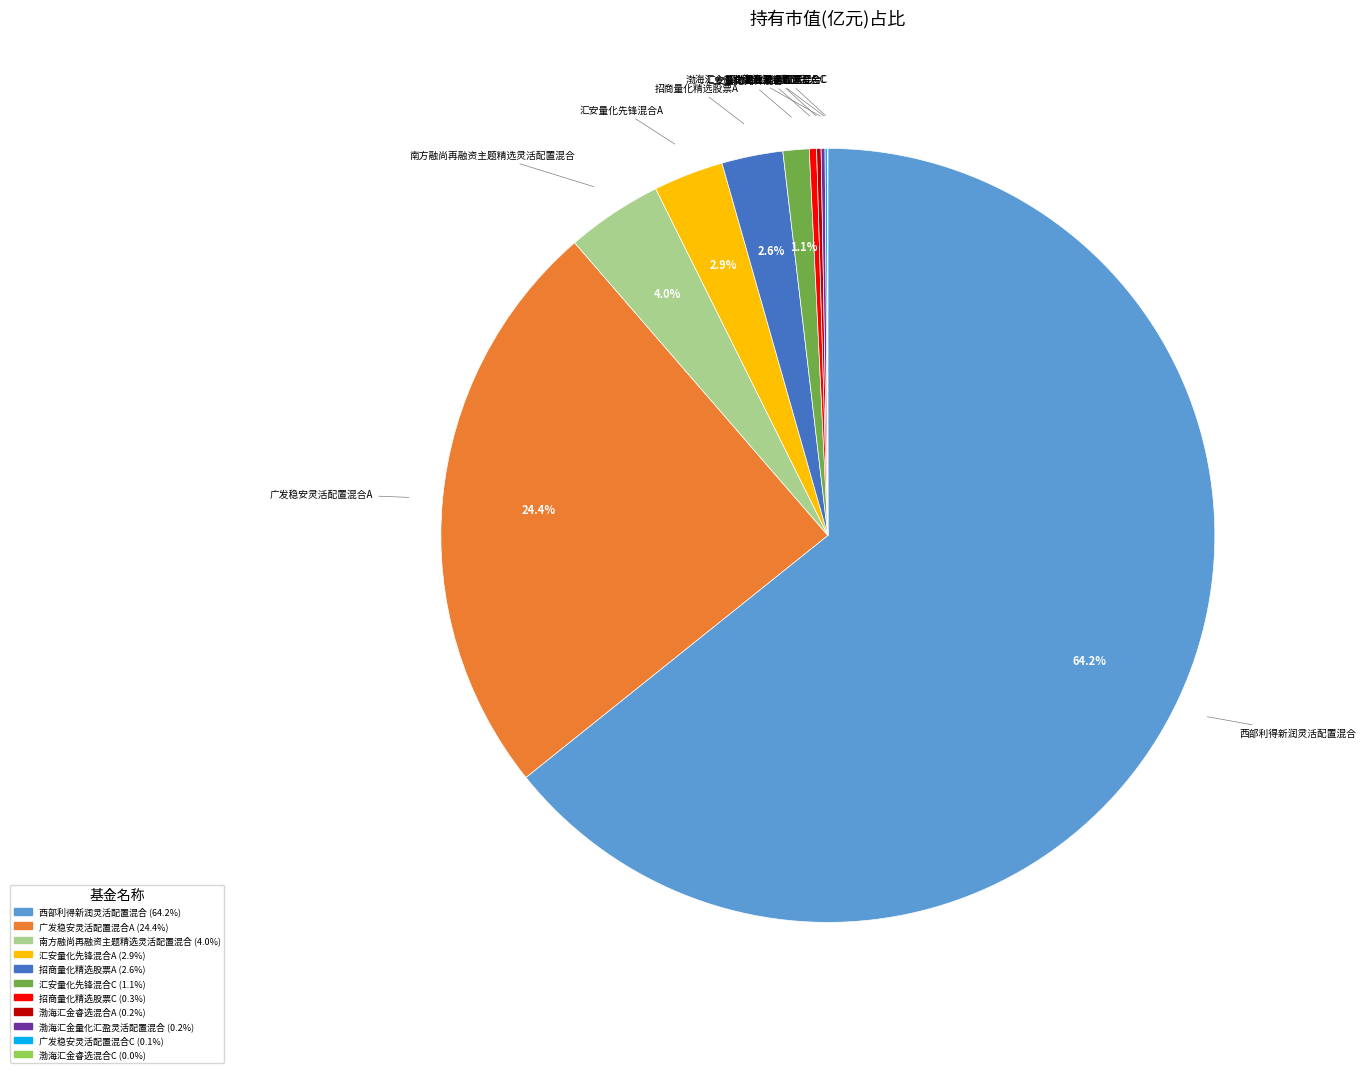

How much of the chart is everything except 汇安量化先锋混合A?

97.1%